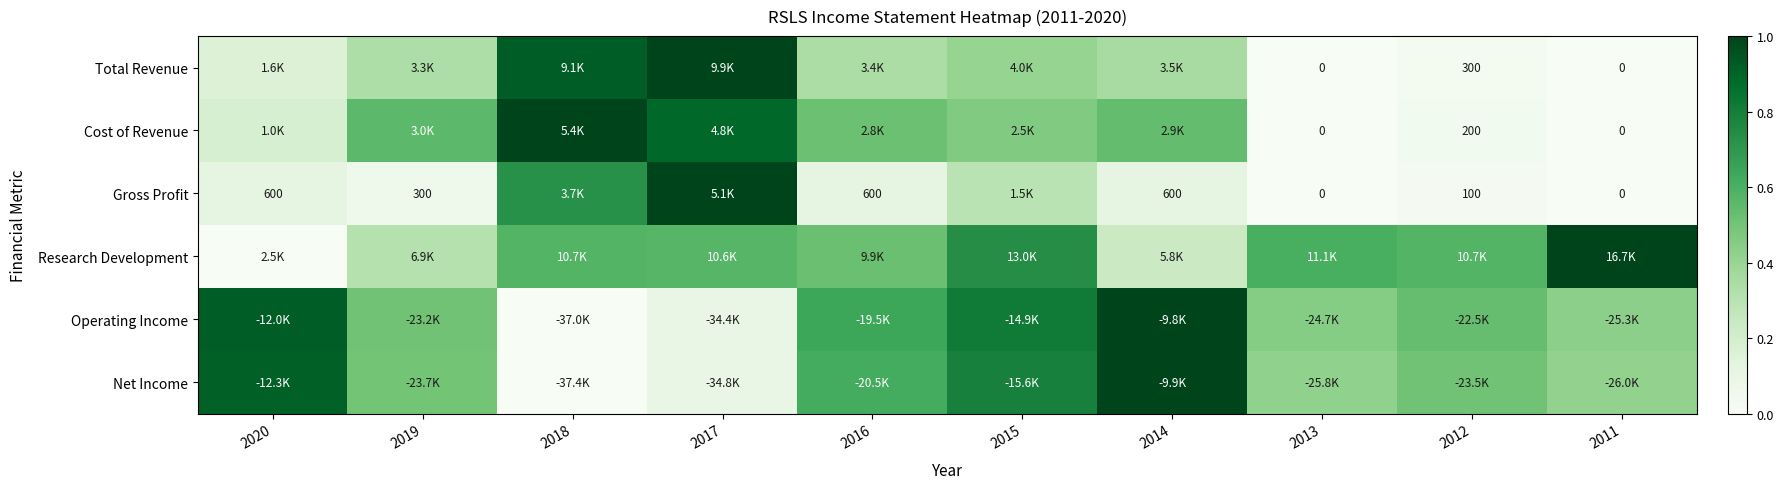

Between 2012 and 2011, which series saw the biggest shift?

Research Development